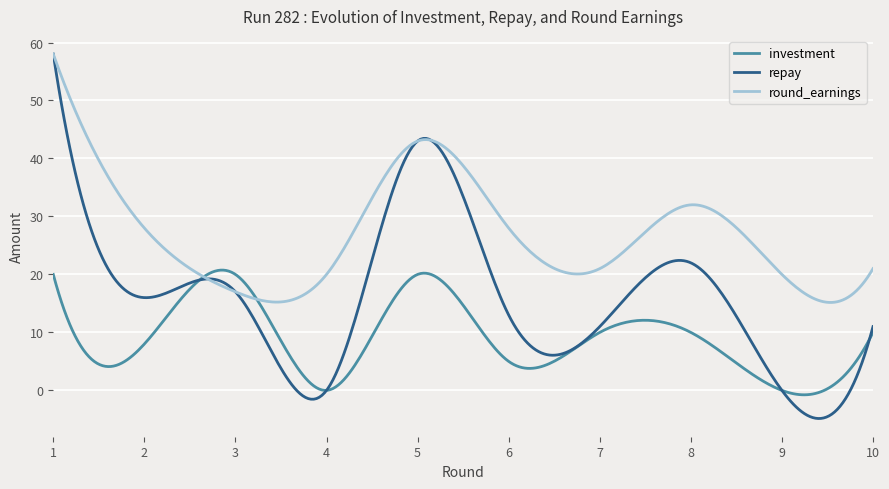

What is the maximum value shown in the chart?

58.0